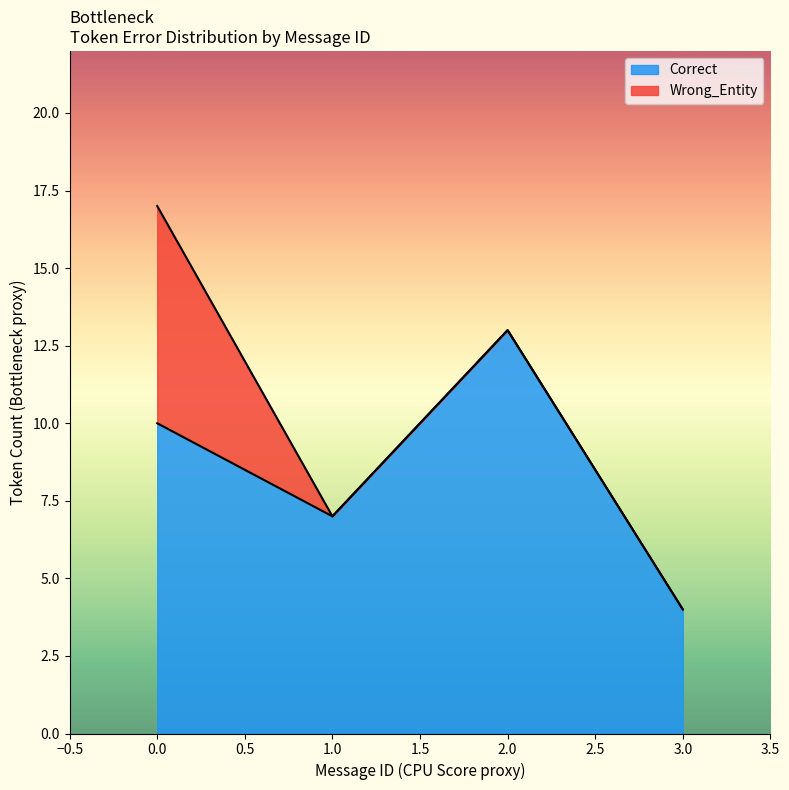

True or false: Correct has more than 0 points higher than both neighbors.

True